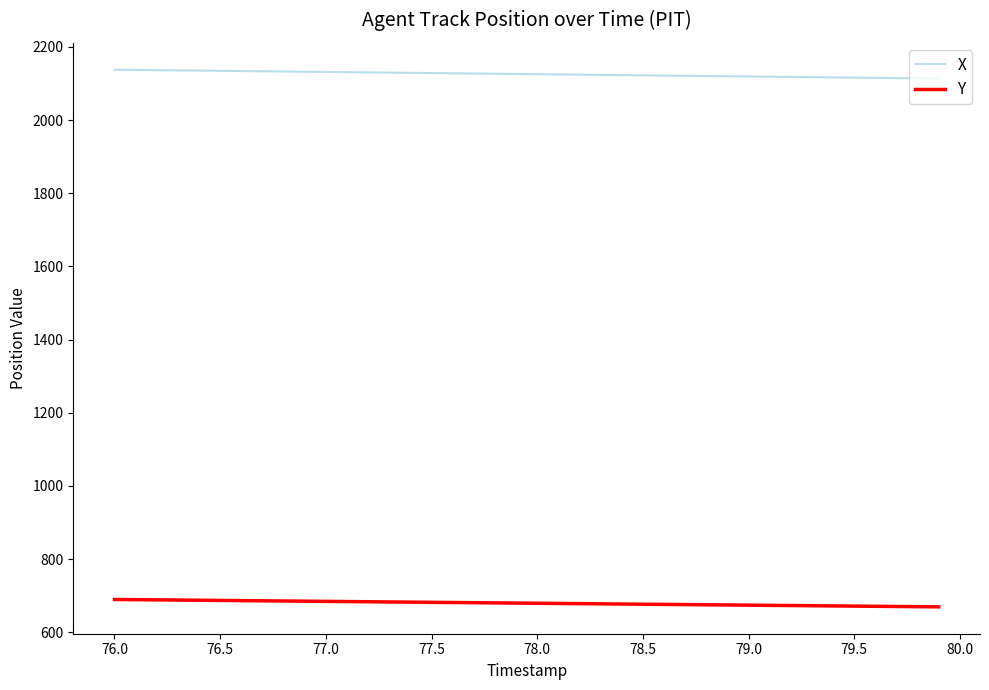

What is the minimum value for Y?

669.5